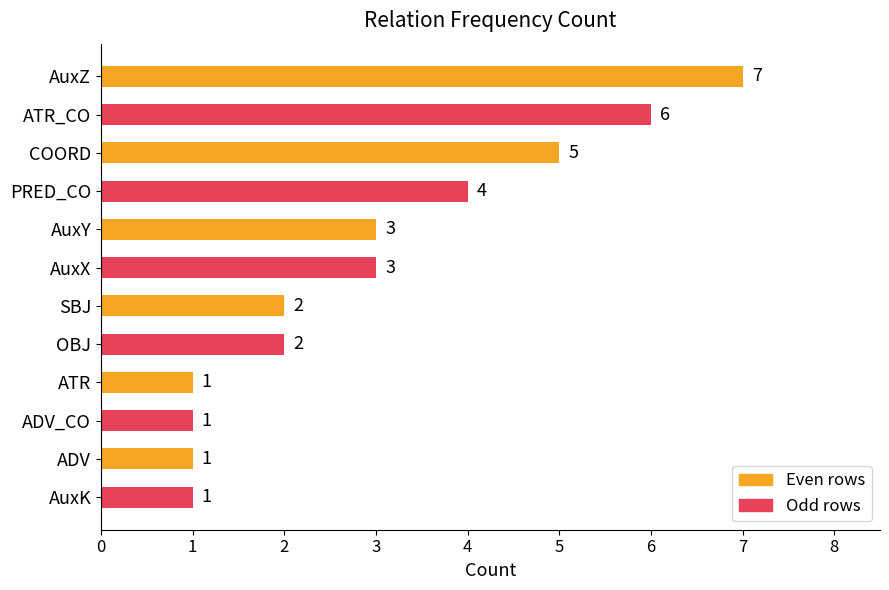

What is the greatest value displayed?

7